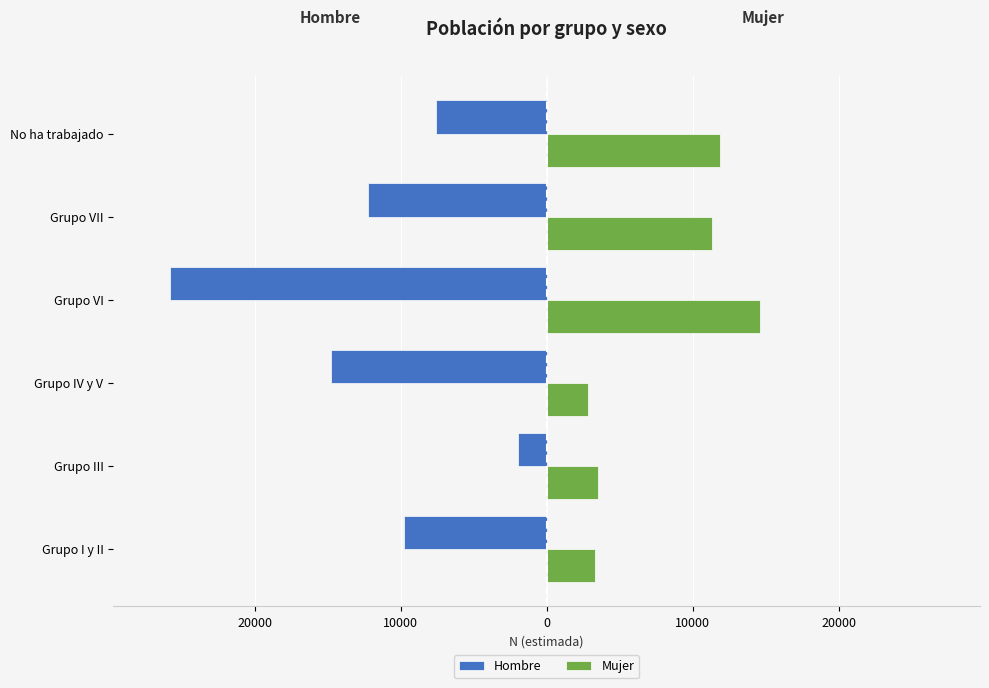

What are all the series names shown in the legend?

Hombre, Mujer